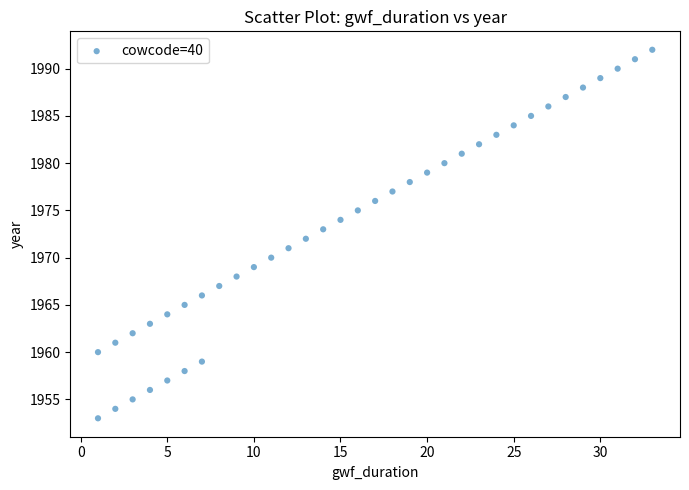

What is the range of Y values (max minus min)?

39